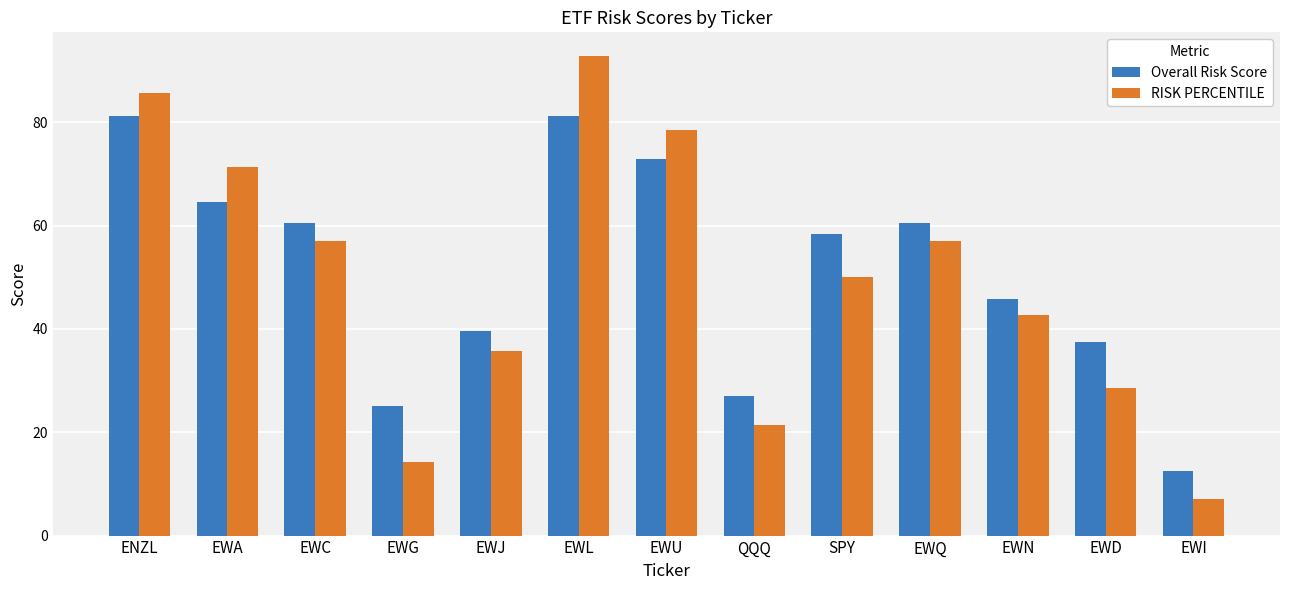

What is the average value of the RISK PERCENTILE series?

49.4